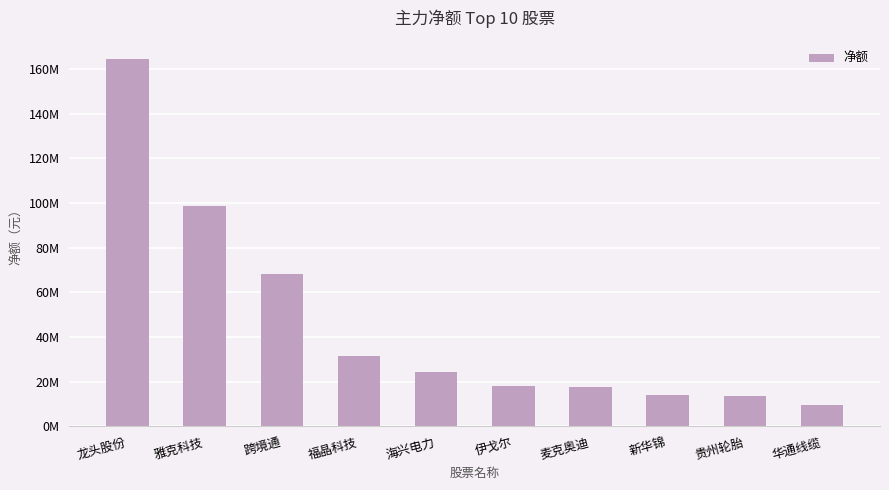

Rank the categories by value from highest to lowest.

龙头股份, 雅克科技, 跨境通, 福晶科技, 海兴电力, 伊戈尔, 麦克奥迪, 新华锦, 贵州轮胎, 华通线缆